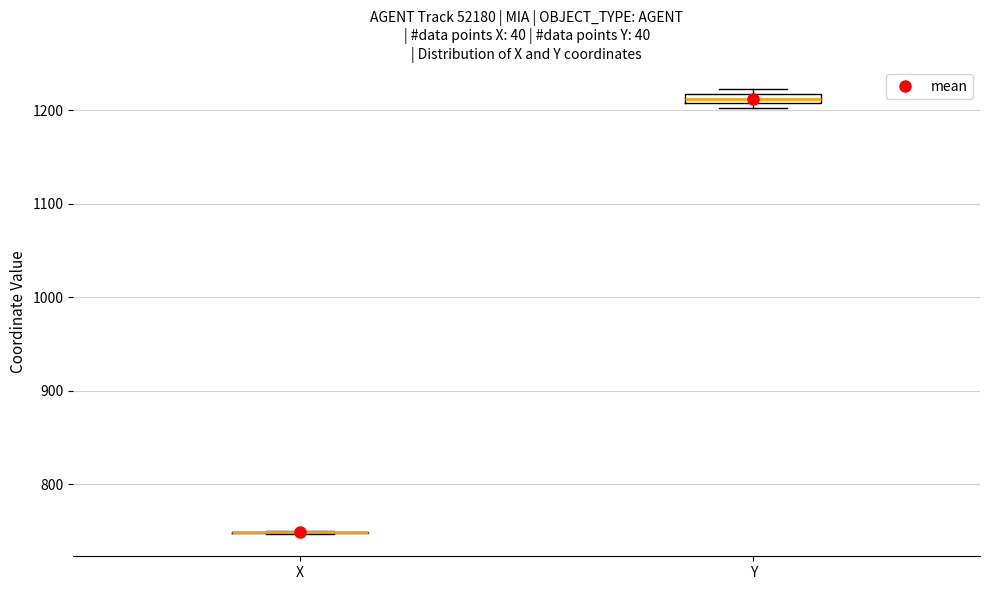

Where is the lower edge of the box for Y on the y-axis? The values are not printed on the chart, so give them approximately, as read against the axis.

1210